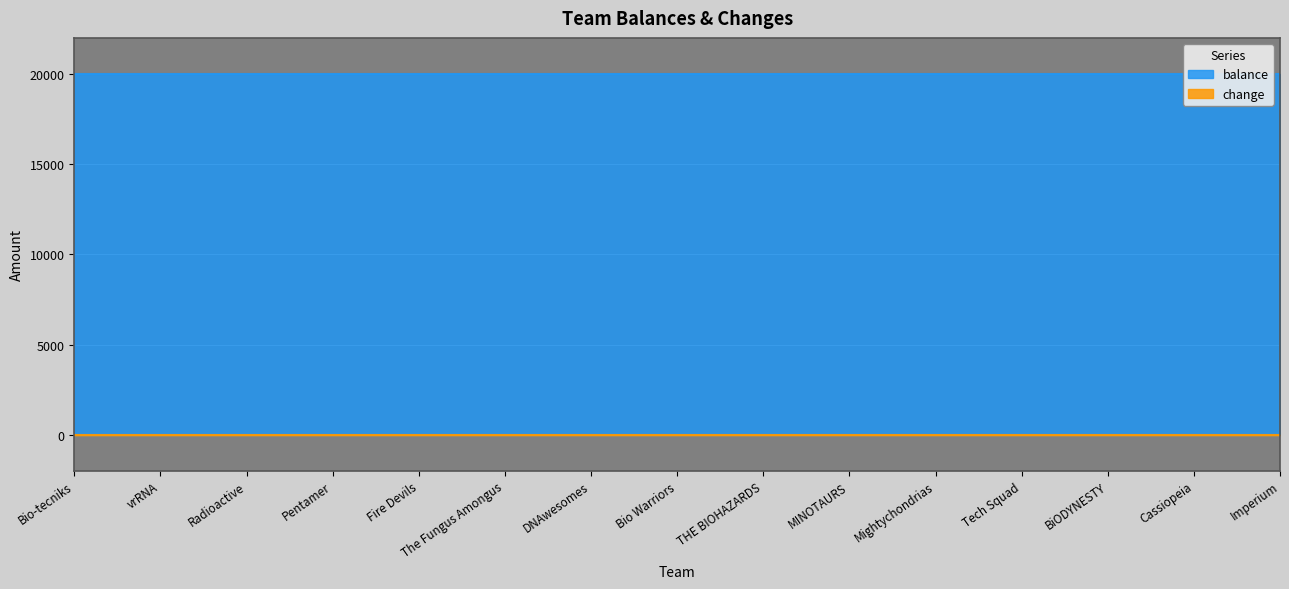

True or false: change has more than 0 points higher than both neighbors.

False